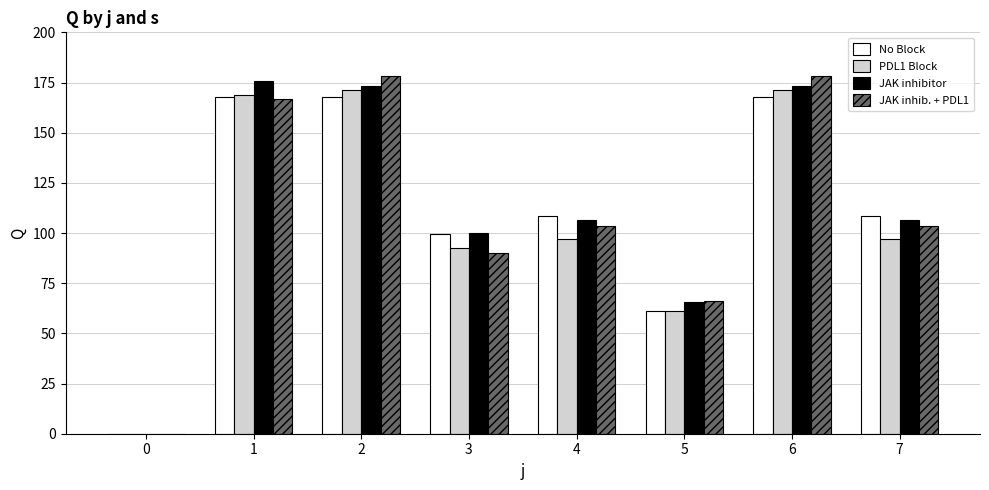

What is the total value across all series at 6?

690.2